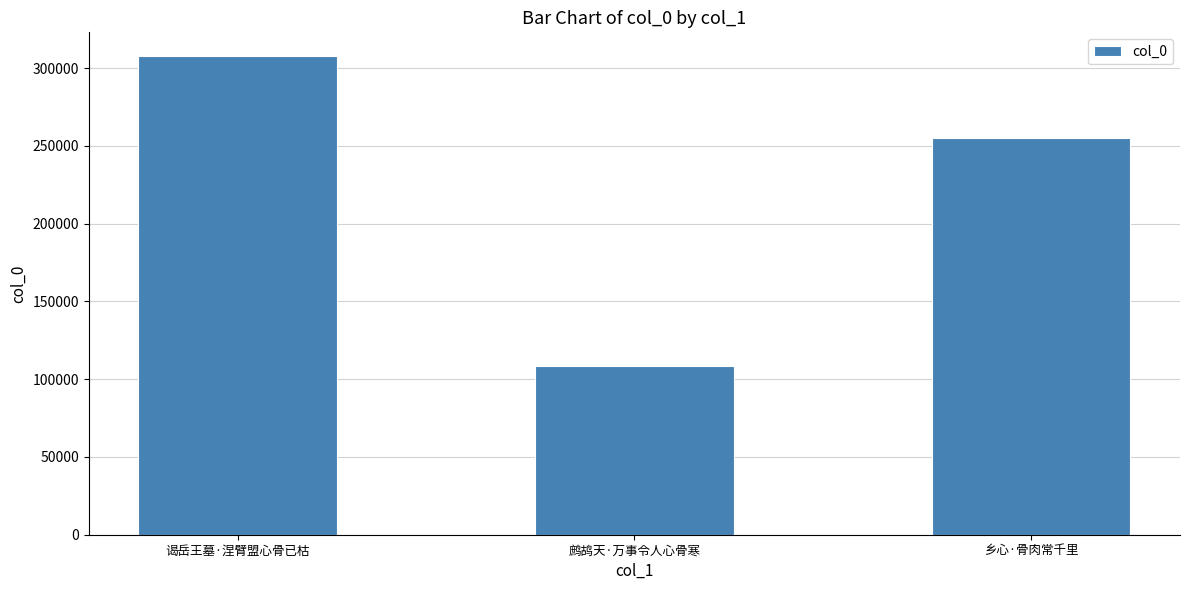

Reading left to right, list all the values displayed in this chart.

谒岳王墓·涅臂盟心骨已枯=307665	鹧鸪天·万事令人心骨寒=108611	乡心·骨肉常千里=255028